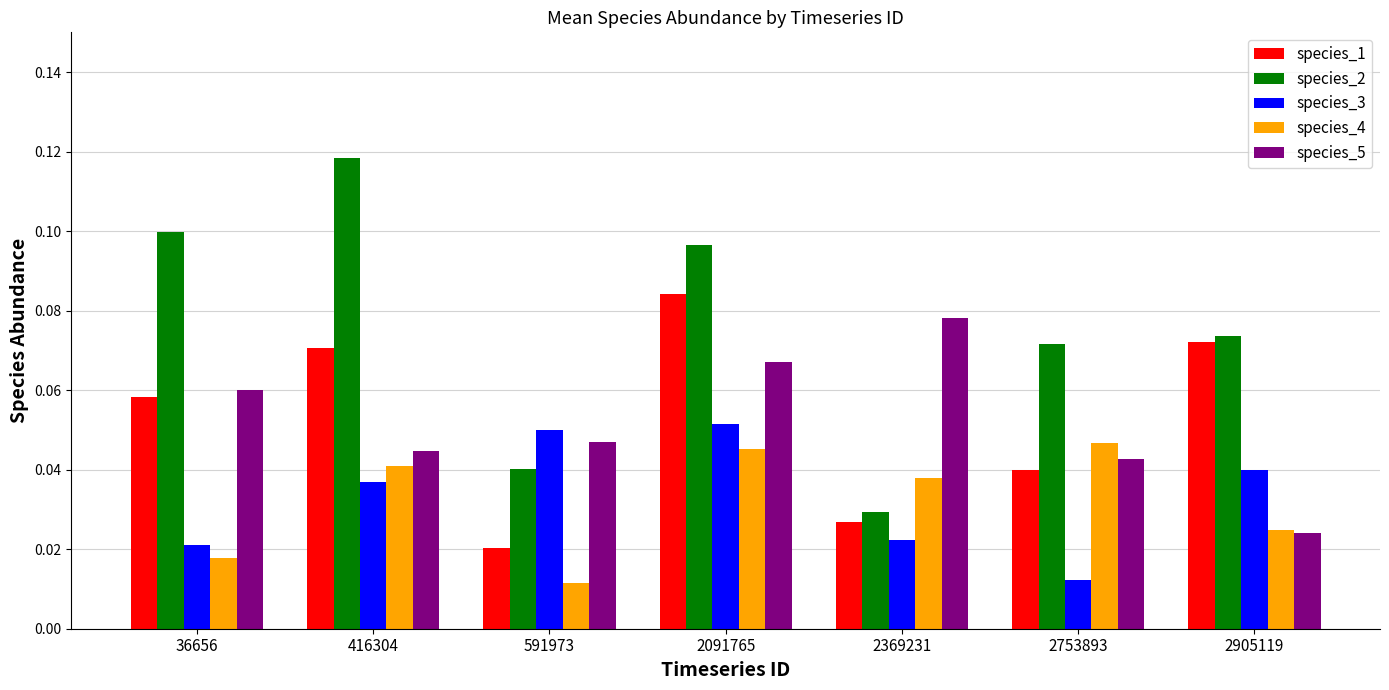

What is the total value across all series at 416304?

0.3